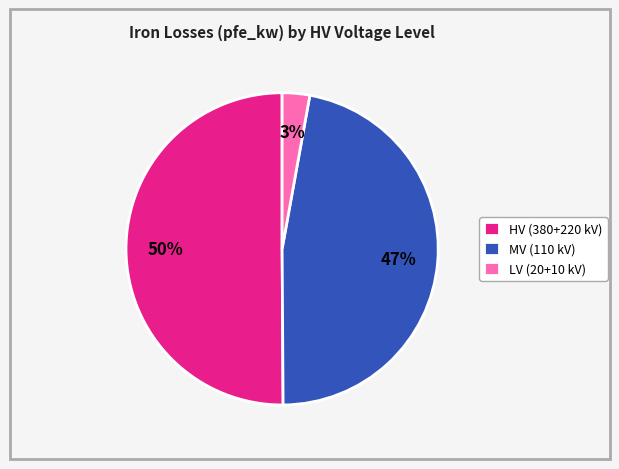

Which has a higher value, HV (380+220 kV) or MV (110 kV)?

HV (380+220 kV)